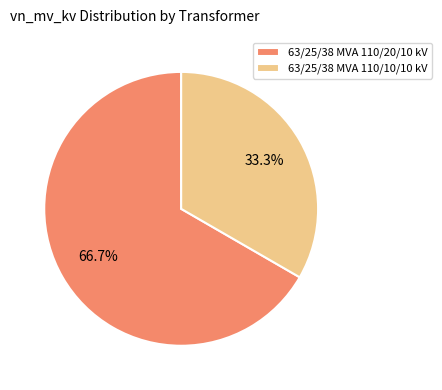

To the nearest percent, what portion does 63/25/38 MVA 110/10/10 kV represent?

33%